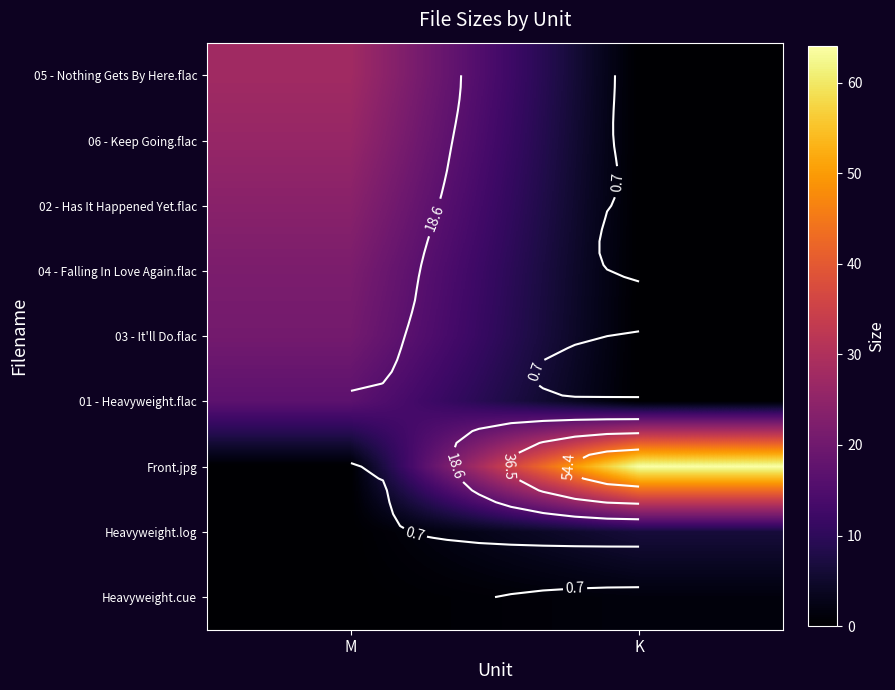

What is the greatest value displayed?

64.0